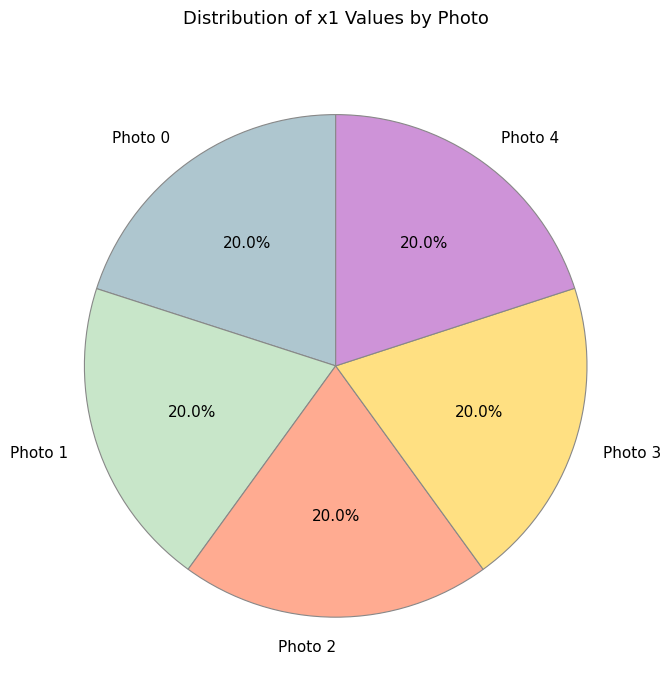

Approximately how many times larger is the value at Photo 2 compared to Photo 4?

1.0